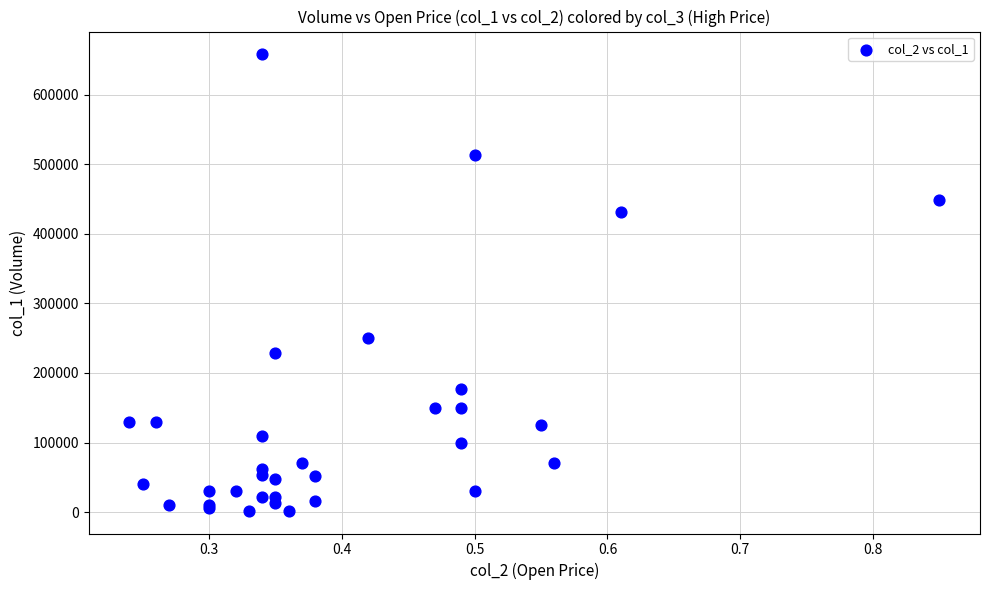

What Y value in the scatter plot is closest to 330000?

250000